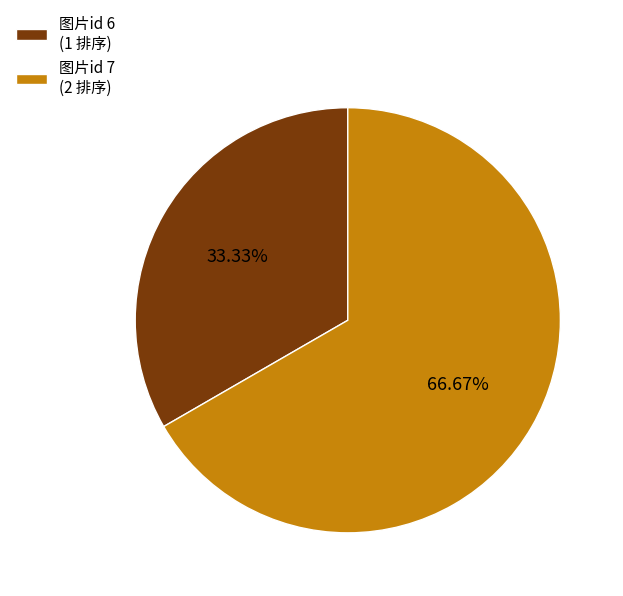

Count the number of slices in the pie.

2